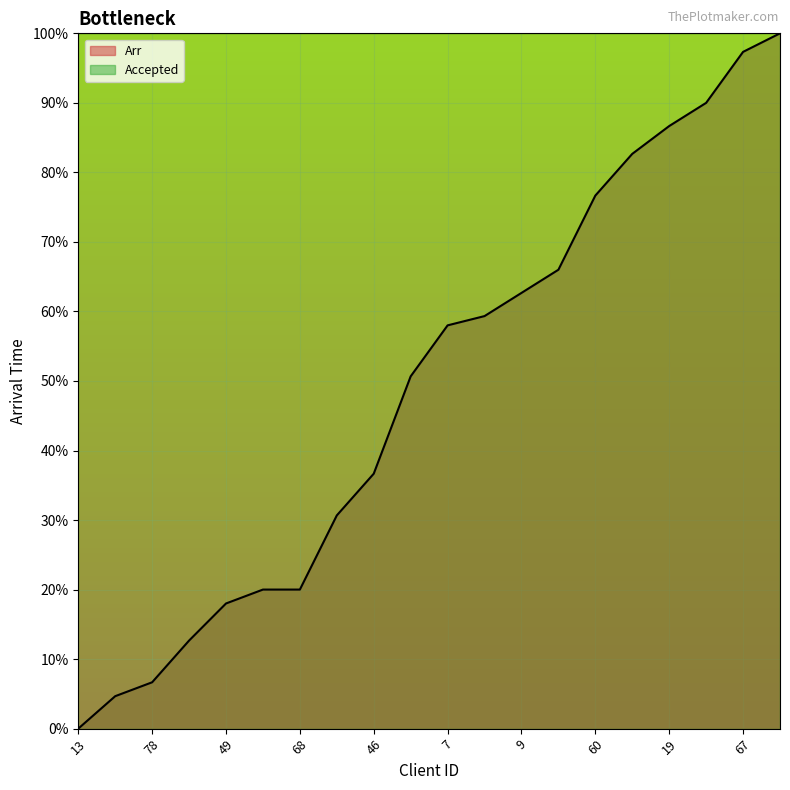

What is the sum of all values?

979.3